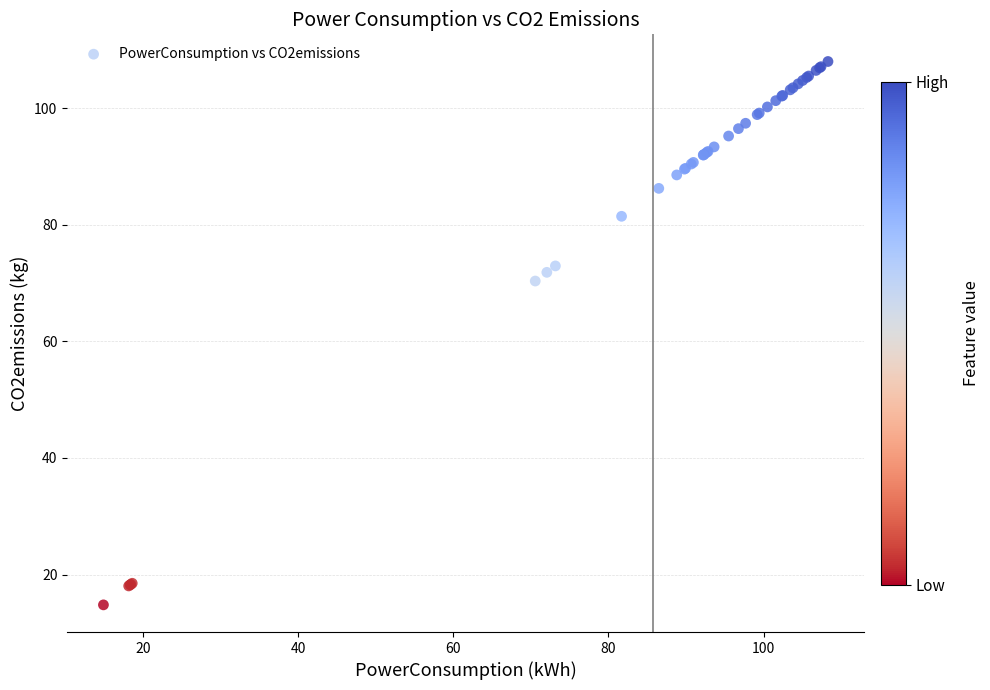

What Y value in the scatter plot is closest to 61?

70.3